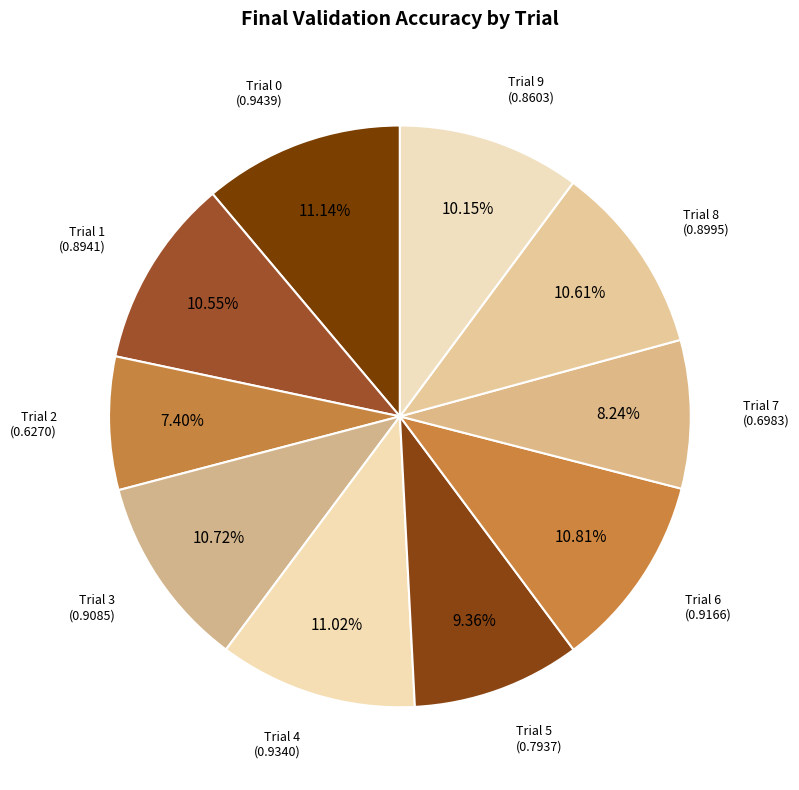

Count the number of slices in the pie.

10